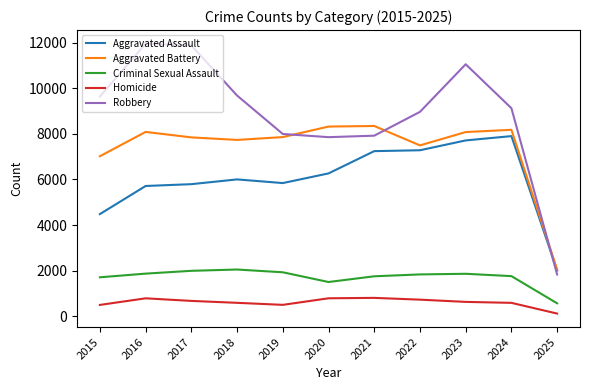

How many distinct data groups are displayed?

5